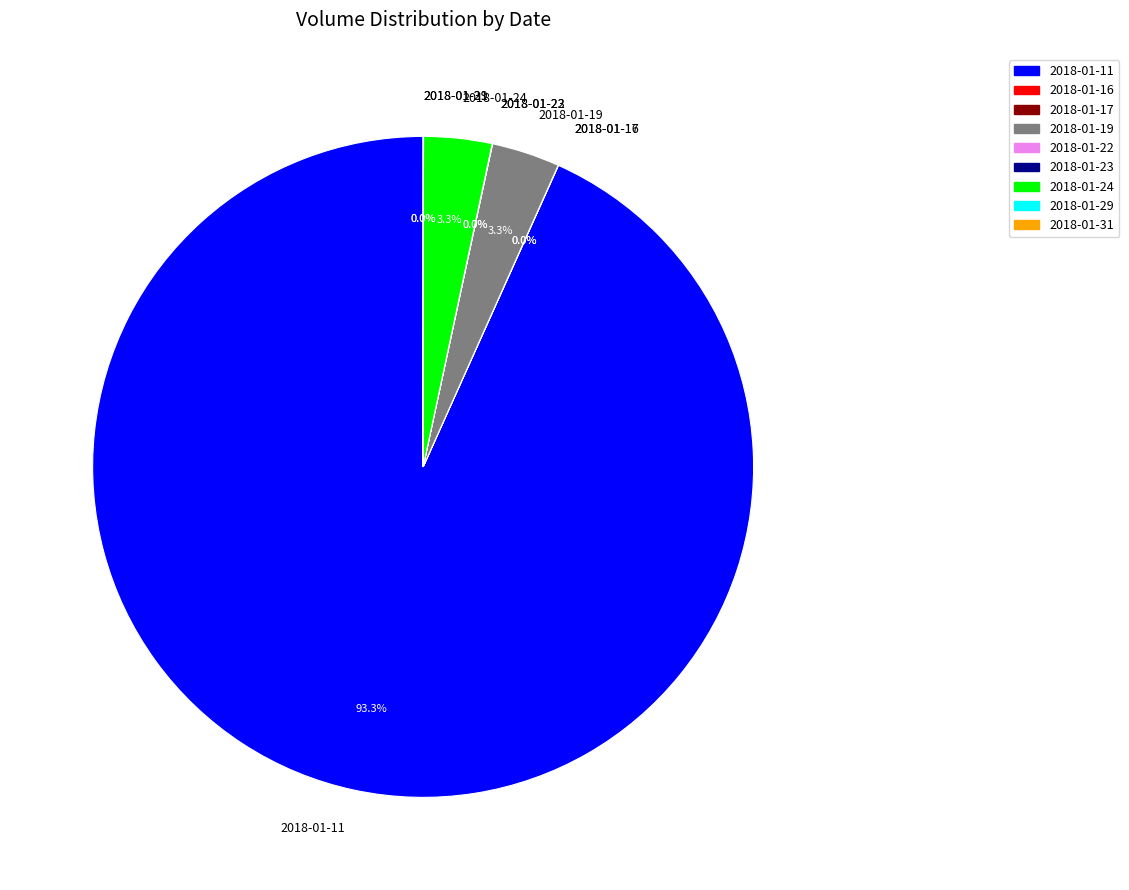

Is there any slice that represents more than half of the pie?

Yes